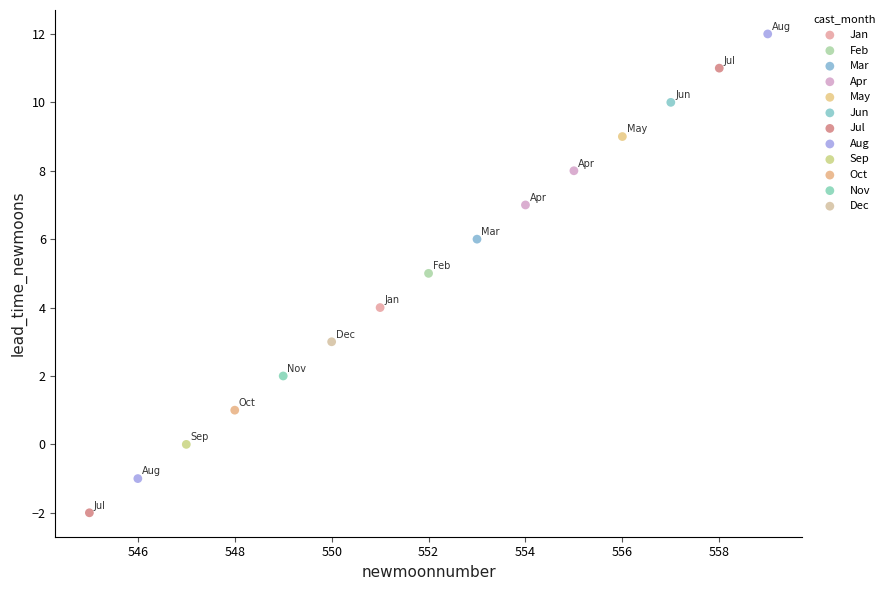

What are all the series names shown in the legend?

Jan, Feb, Mar, Apr, May, Jun, Jul, Aug, Sep, Oct, Nov, Dec